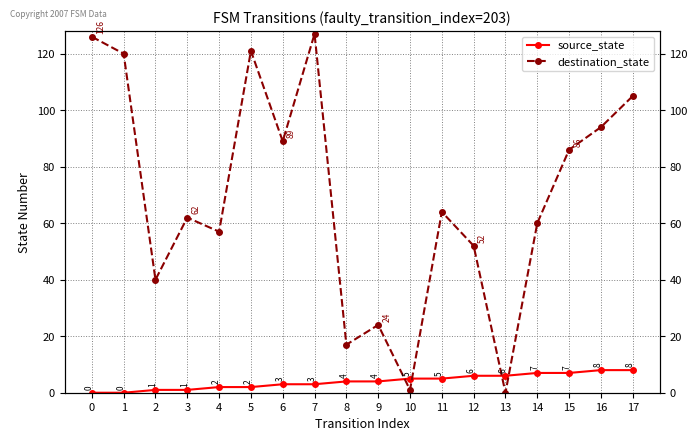

Is the value of source_state at 14 greater than the value of destination_state at 2?

No